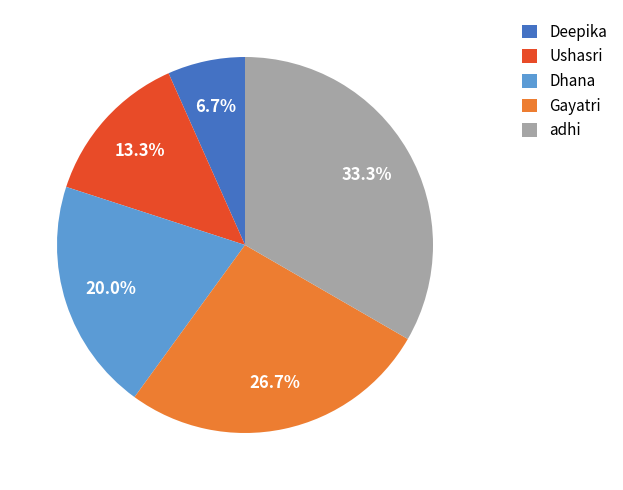

To the nearest percent, what percentage of the pie is Deepika?

7%